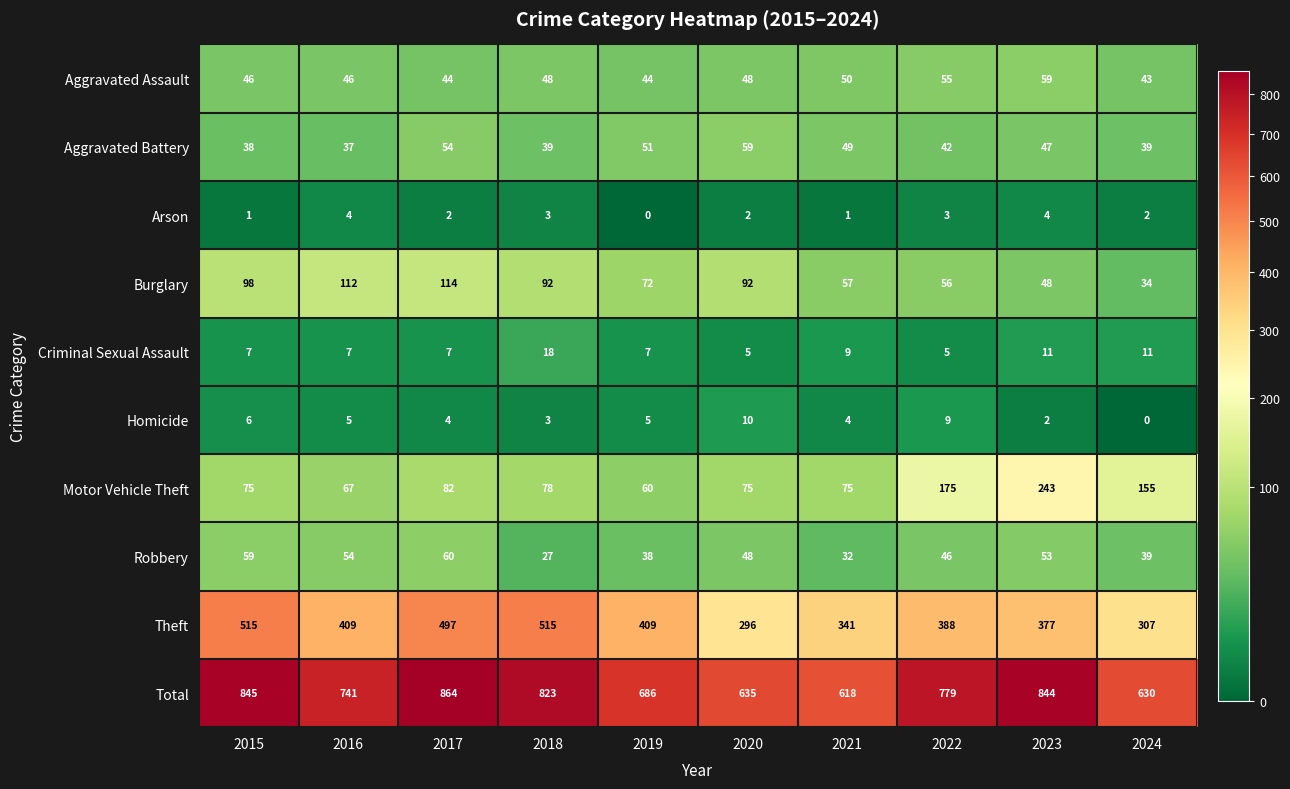

The value of Aggravated Assault at 2019 is 44. True or false?

True